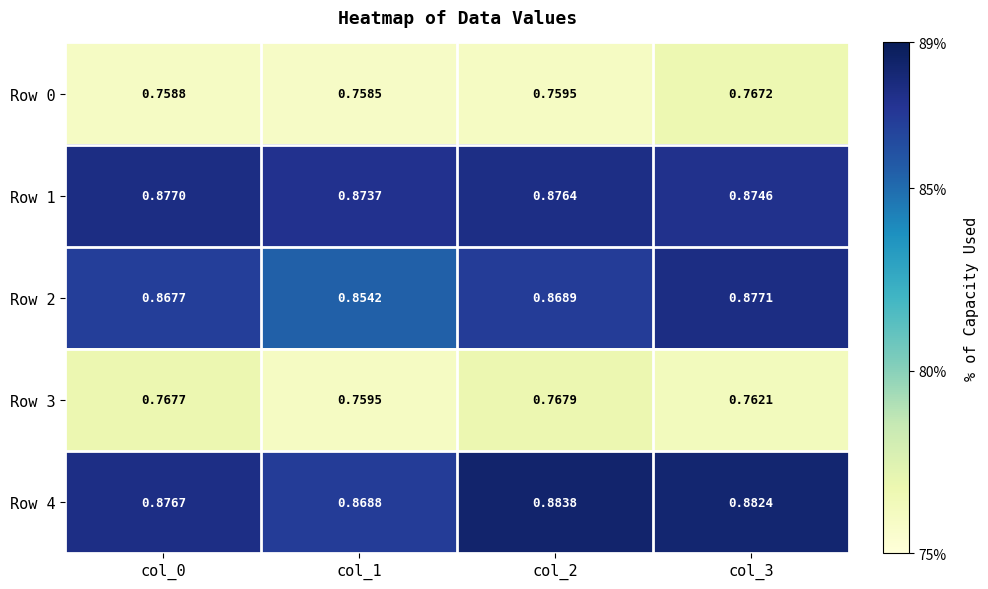

How many categories are shown in the chart?

4